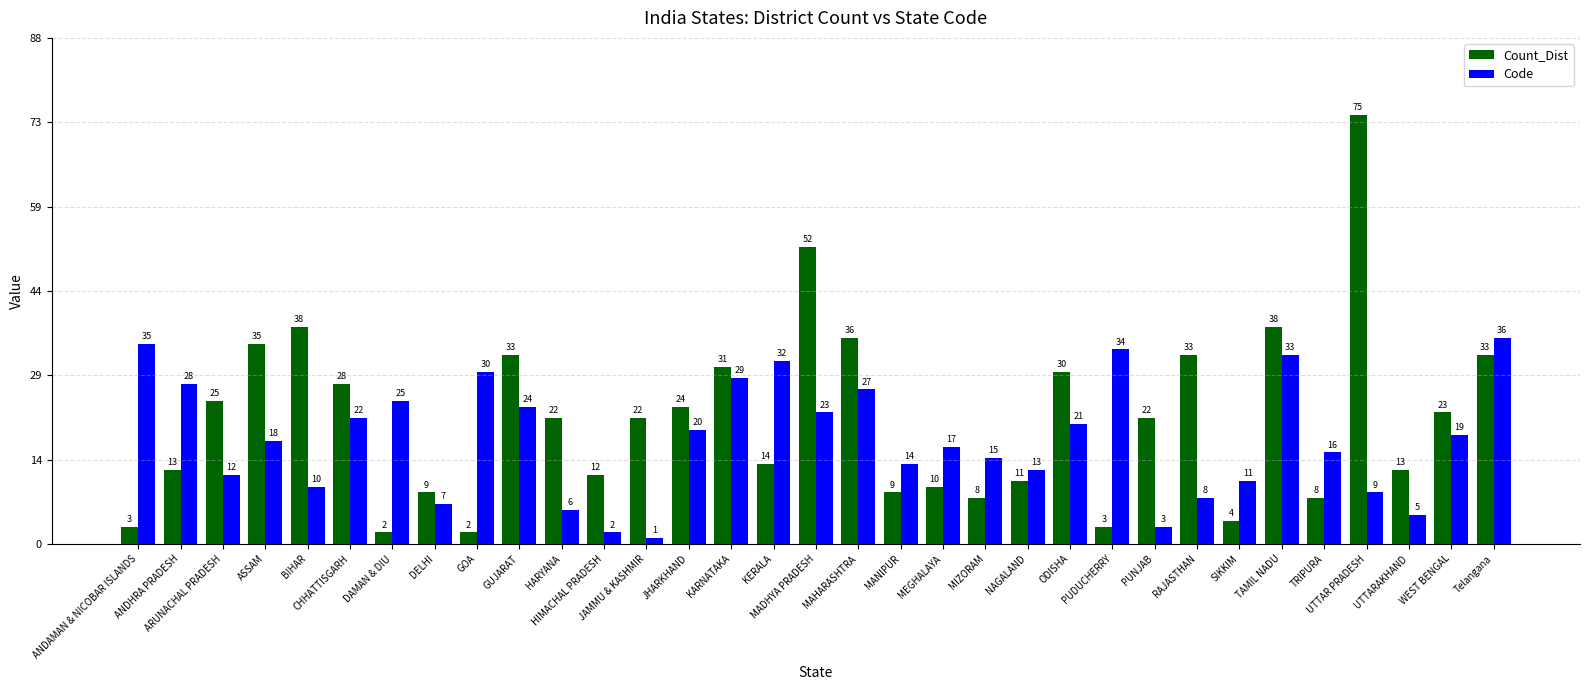

What is the average value of the Code series?

18